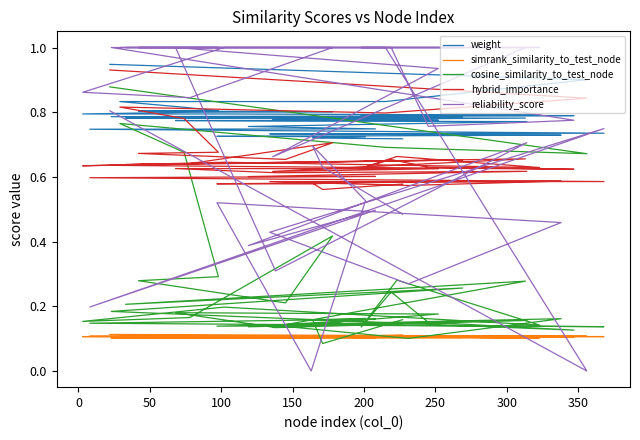

Count the number of data series in this chart.

5